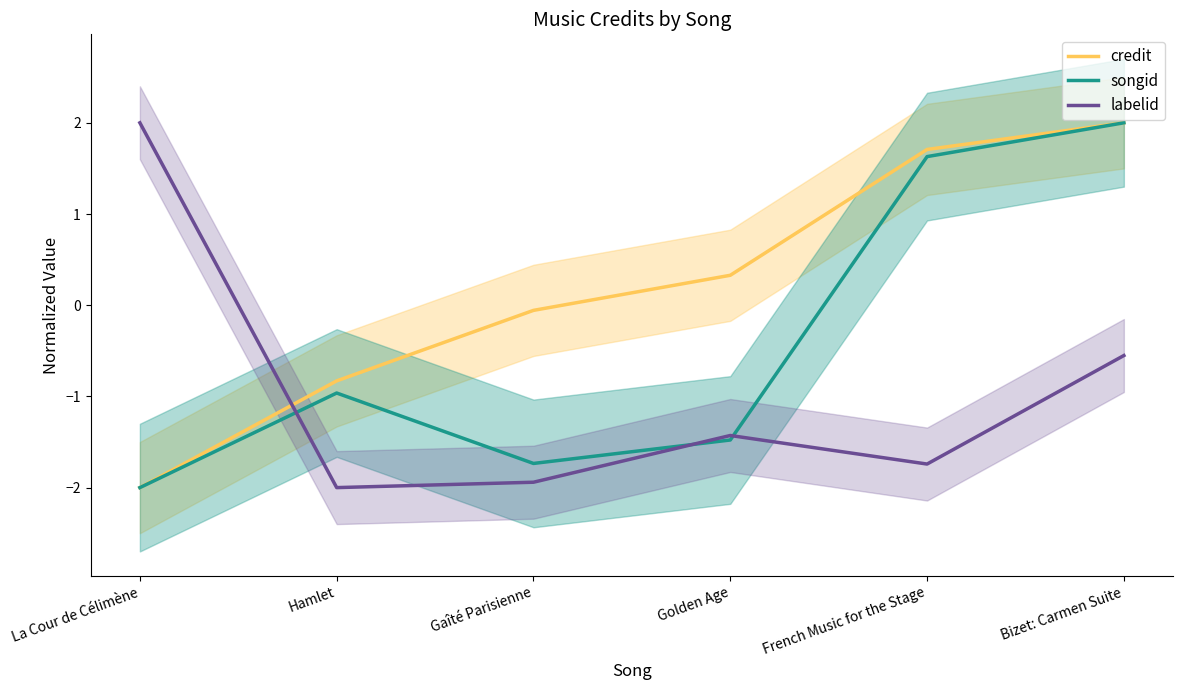

What is the difference between the songid values at Hamlet and Gaîté Parisienne?

0.8